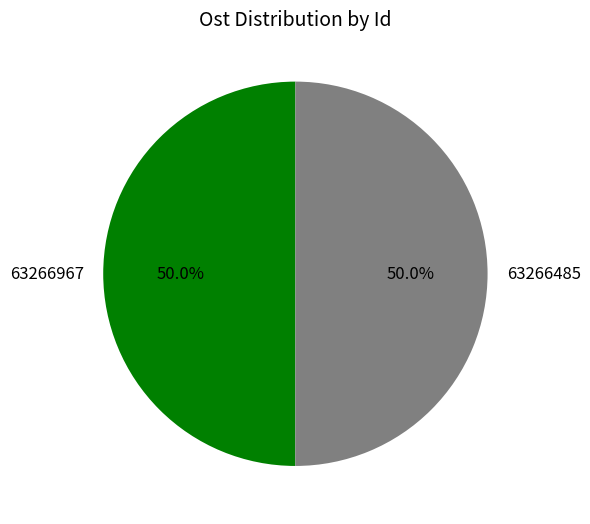

To the nearest percent, what is the average slice percentage?

50%